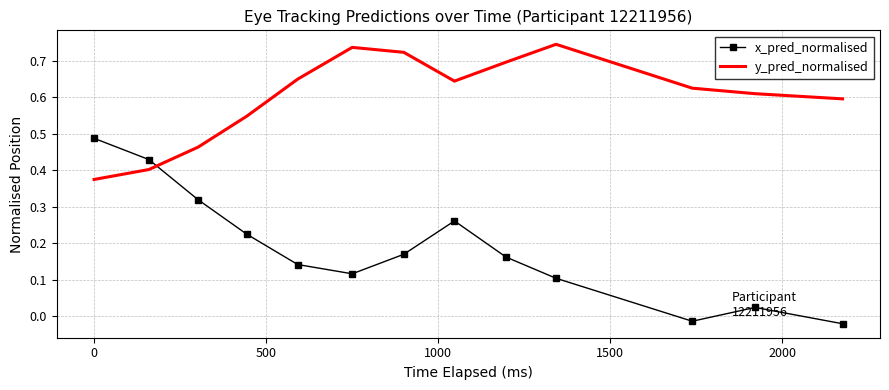

True or false: x_pred_normalised and y_pred_normalised intersect in this chart.

True